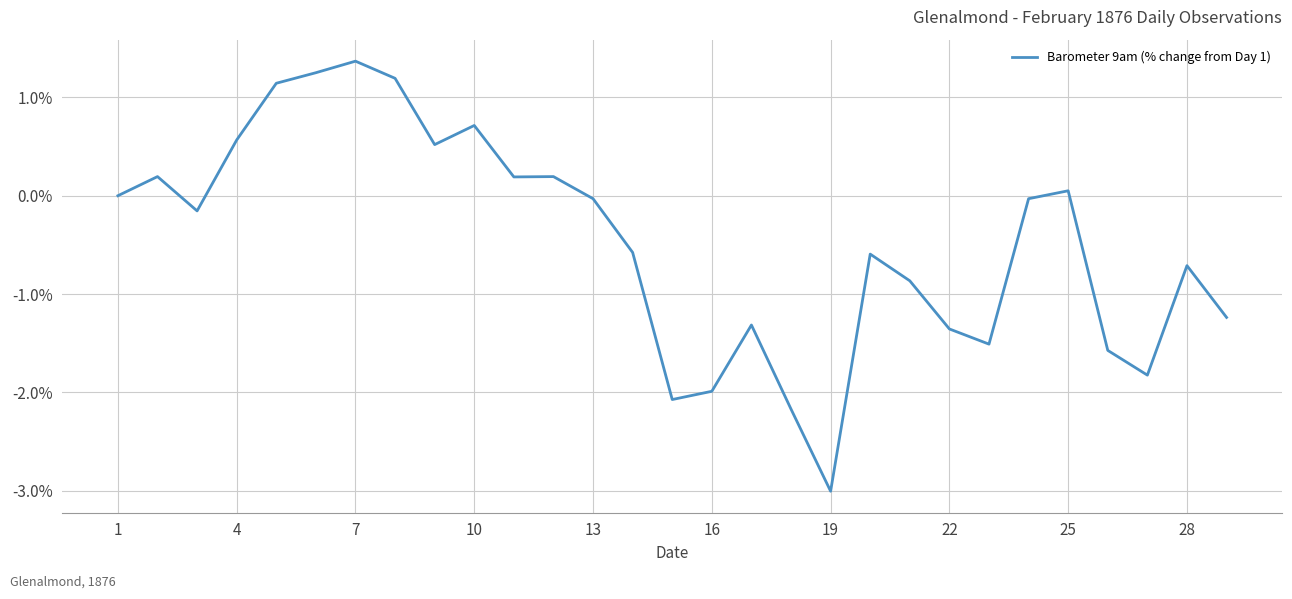

What is the maximum value shown in the chart?

1.4